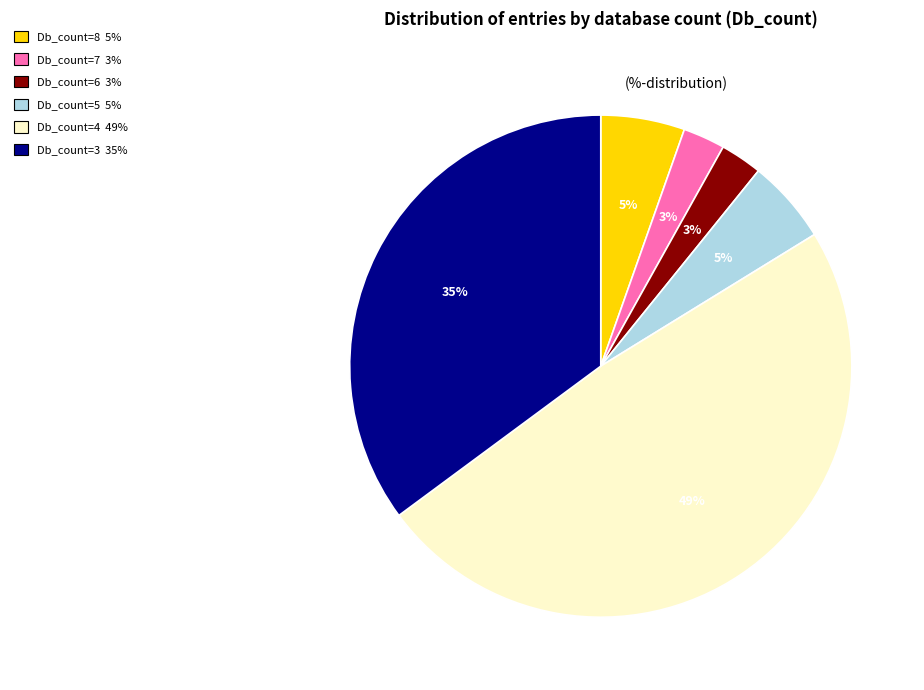

Which has a higher value, Db_count=4 or Db_count=7?

Db_count=4